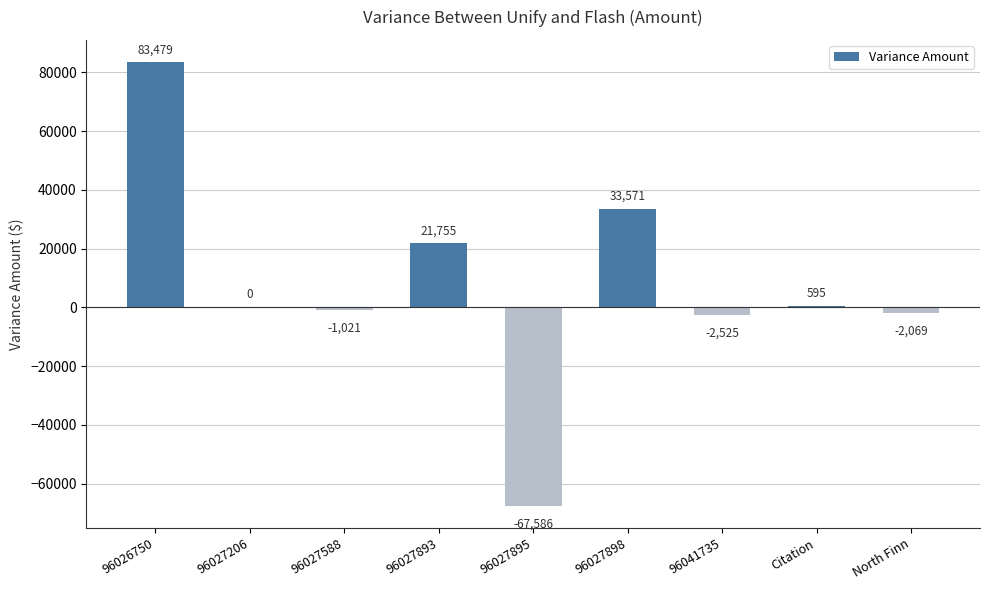

The value at 96027893 is 21754.5. True or false?

True